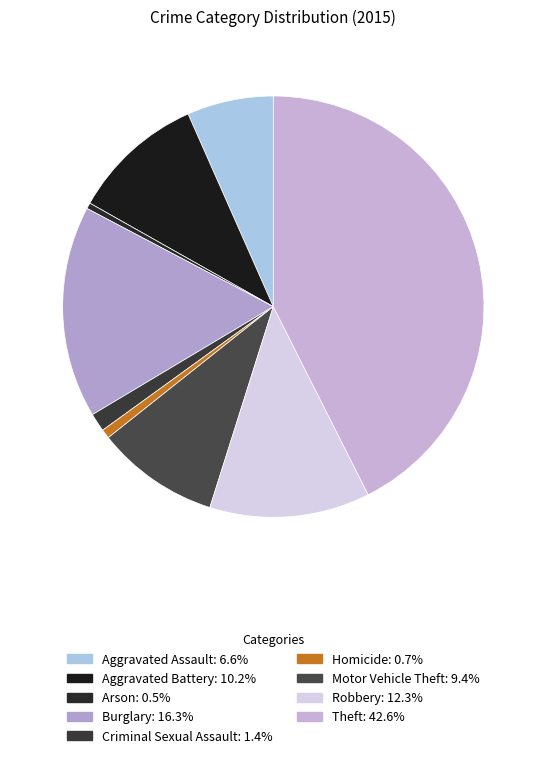

What is the smallest slice in the pie chart?

Arson